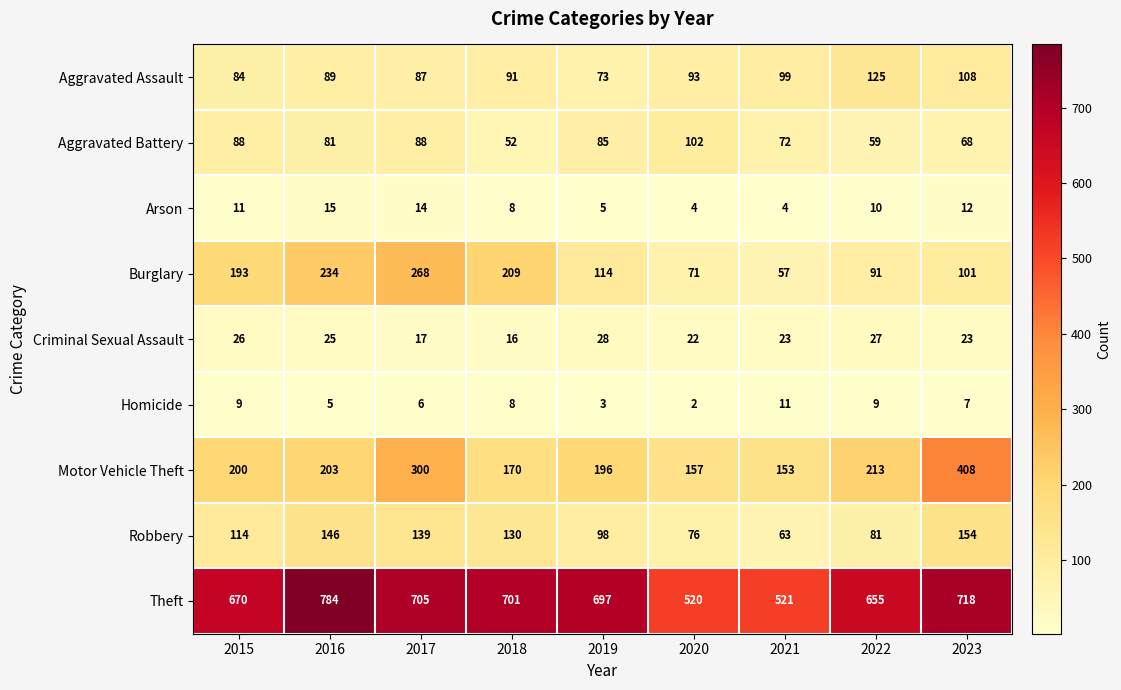

Is it true that Burglary equals 234 at 2016?

True